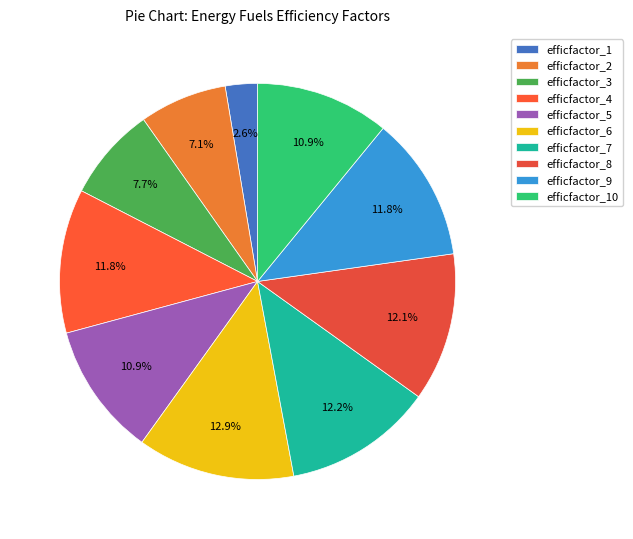

Is it true that efficfactor_6 is 1% of the pie?

False